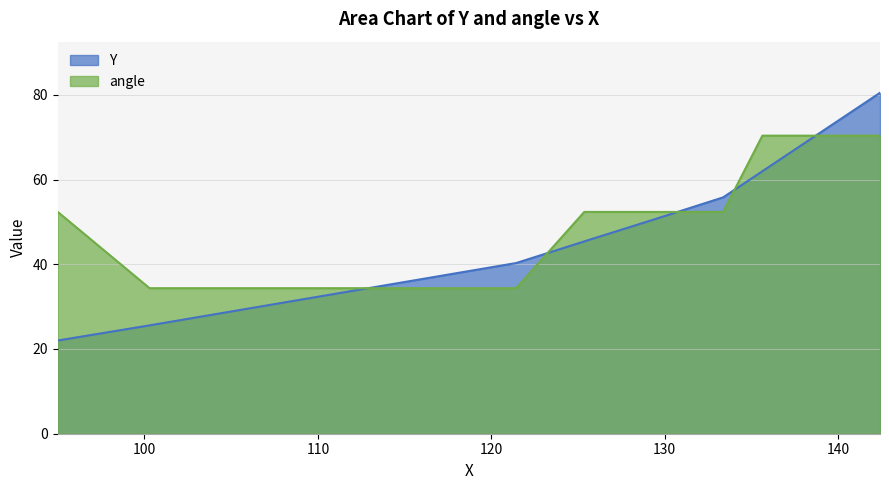

True or false: angle and Y cross at least once.

True